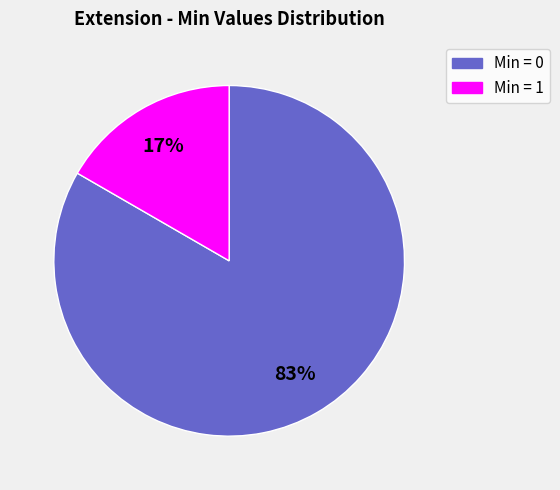

To the nearest percent, what is the average slice percentage?

50%